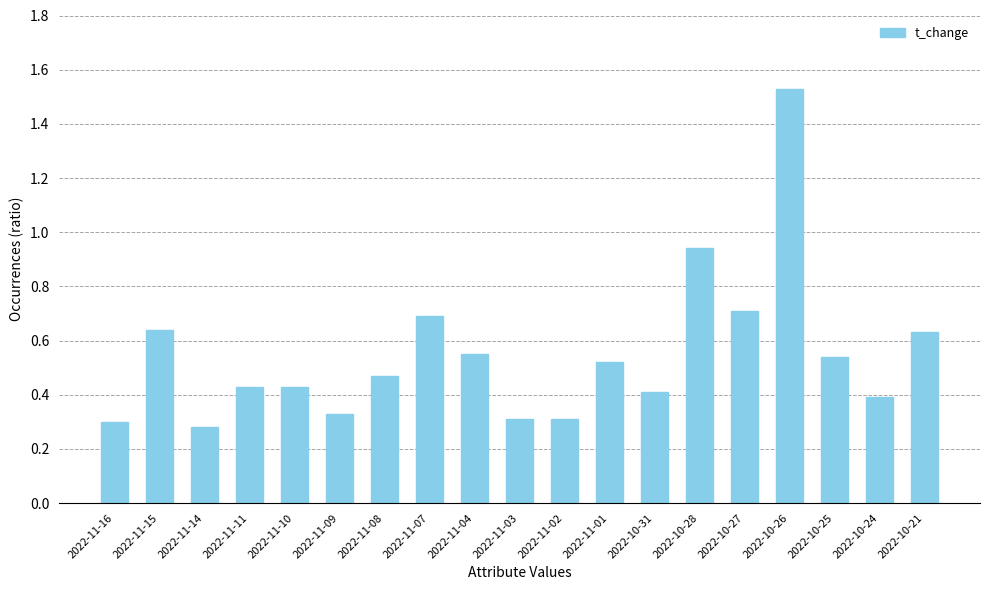

Between 2022-10-28 and 2022-11-15, which is larger?

2022-10-28